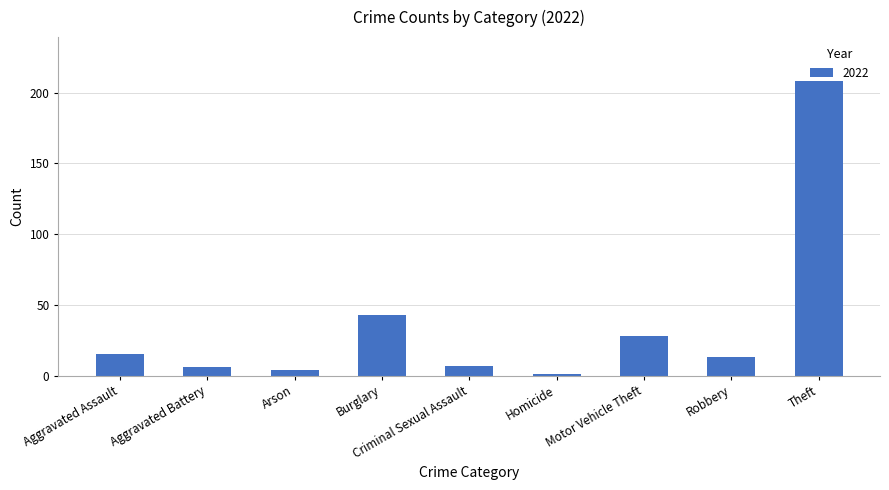

True or false: the data shows 374 at Theft.

False